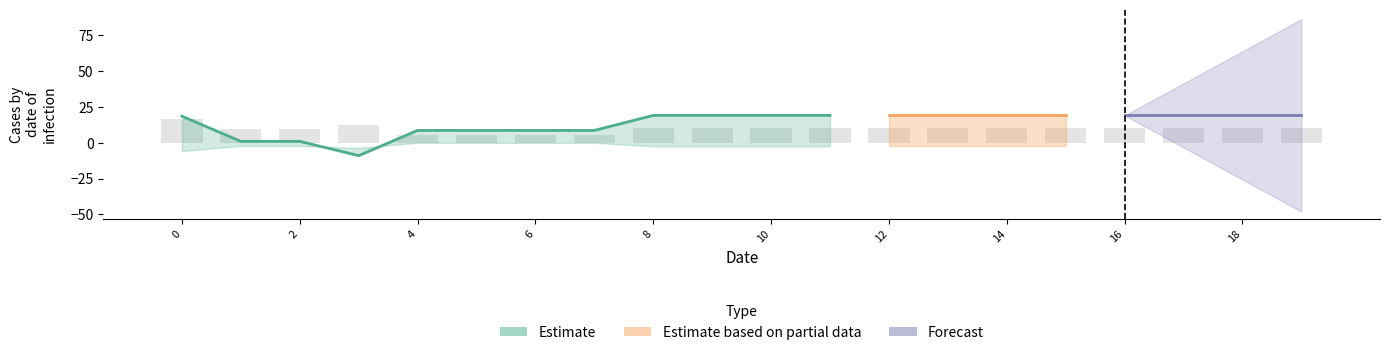

What is the ratio of the value at 18 to the value at 8?

1.0